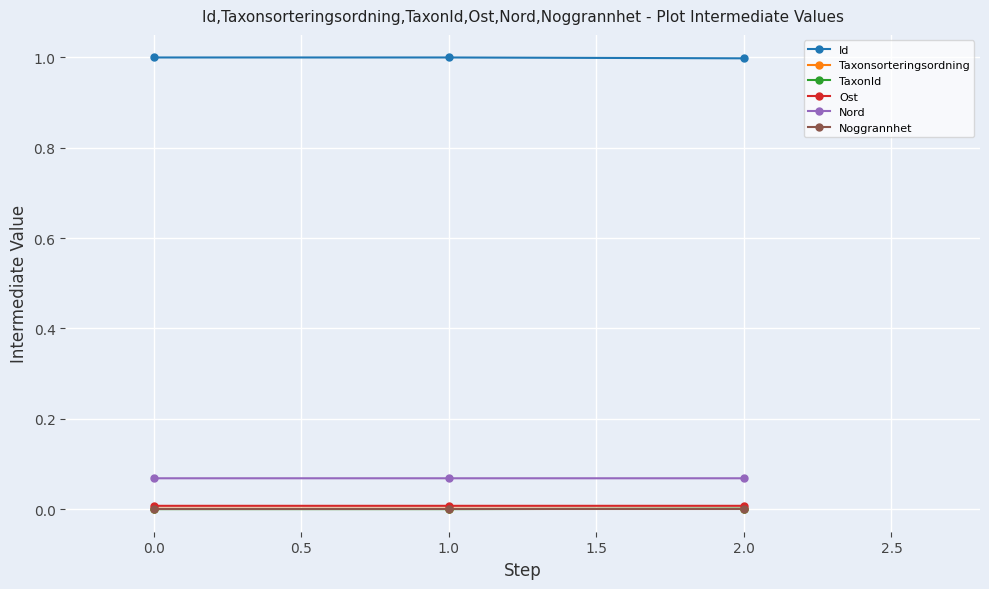

What is the label of the 2nd point from the right?

1.0